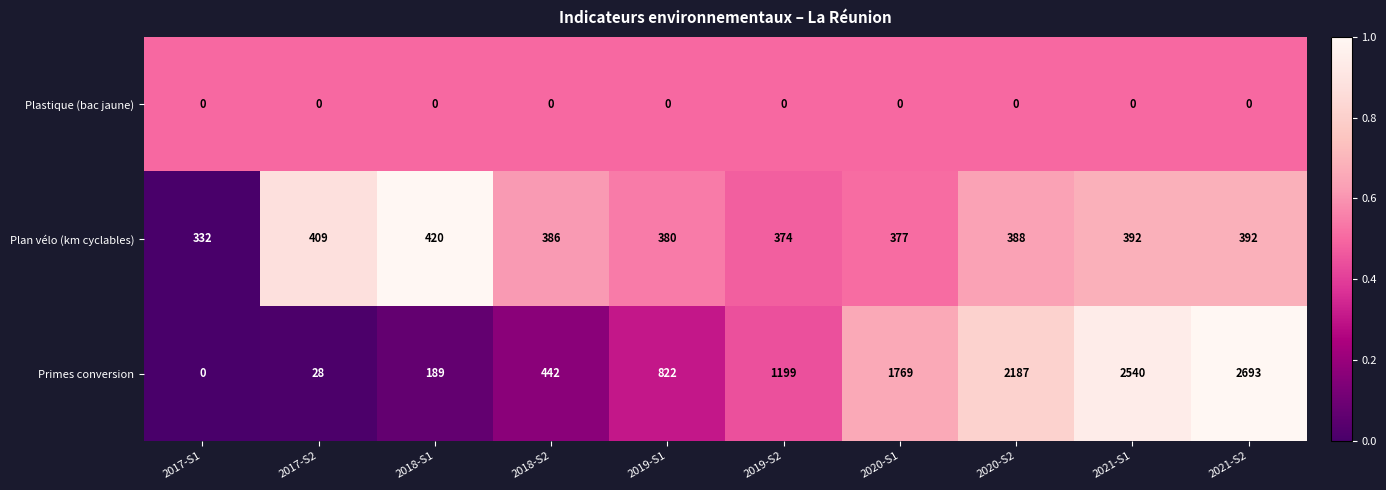

What is the maximum value for Plan vélo (km cyclables)?

420